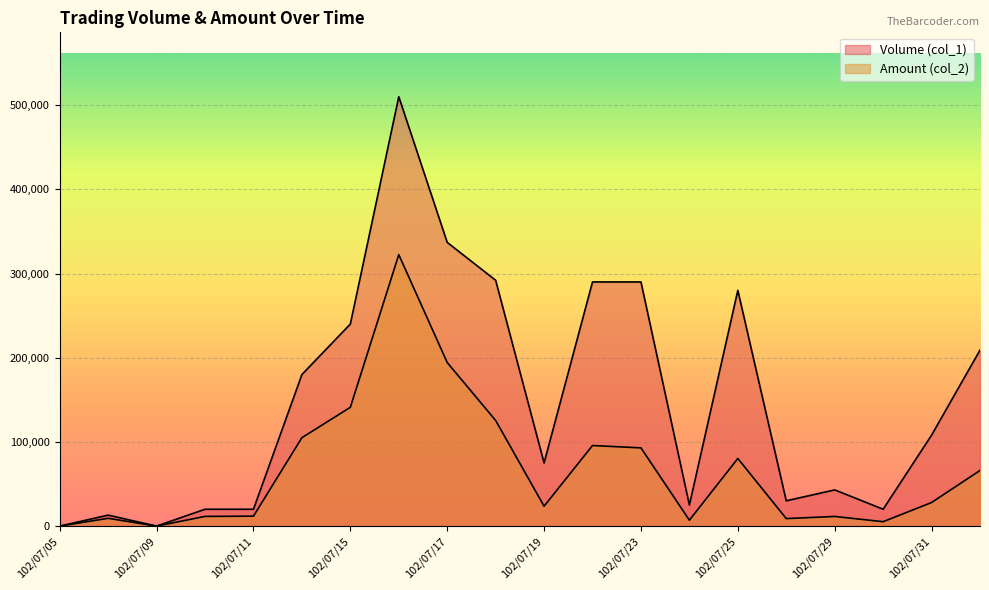

The value of Amount (col_2) at 102/07/23 is 38061. True or false?

False